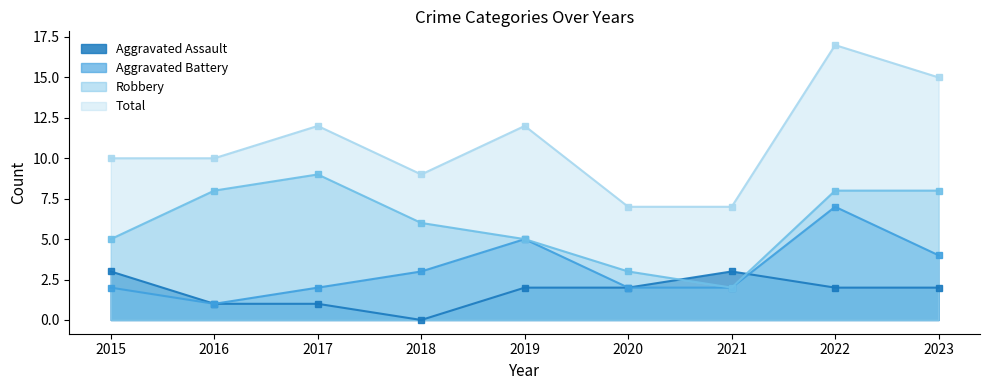

Rank the series by their maximum value, from highest to lowest.

Total, Robbery, Aggravated Battery, Aggravated Assault